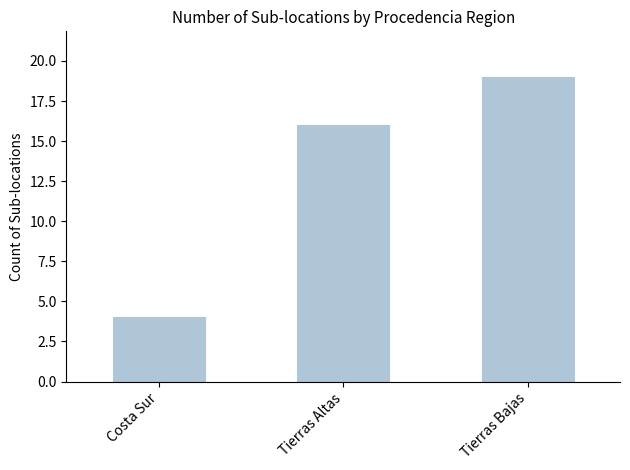

Which label corresponds to the largest value in the chart?

Tierras Bajas